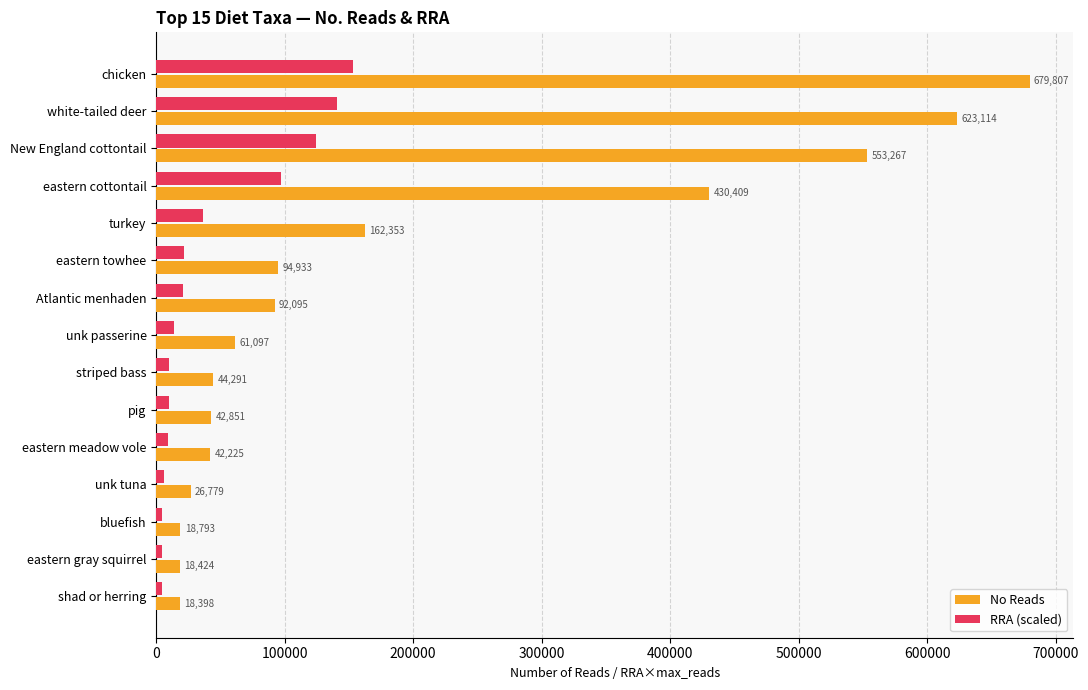

What is the sum of all No Reads values?

2908836.0